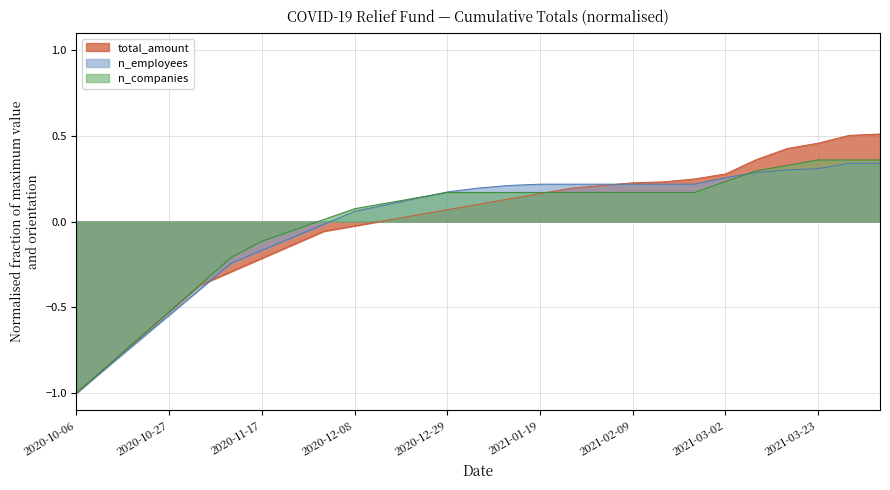

How many positive values does the n_employees series have?

18